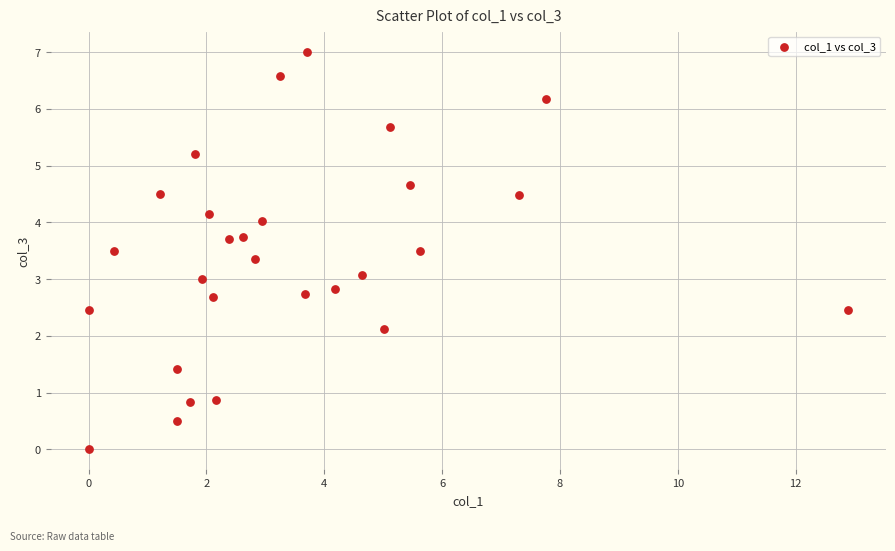

What is the range of X values (max minus min)?

12.9